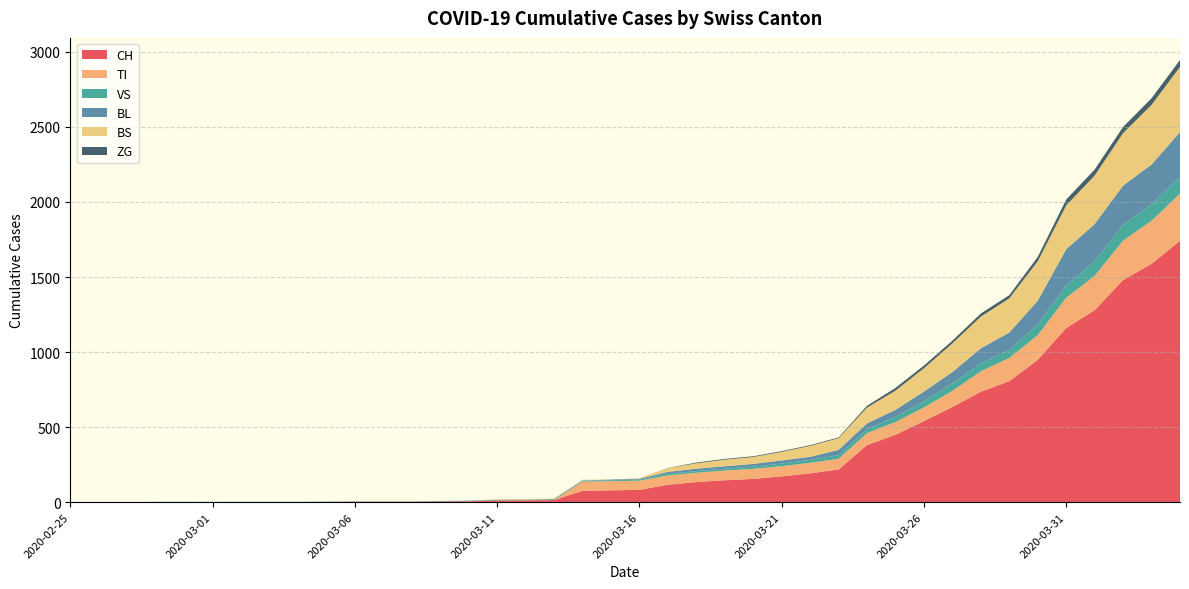

Reading left to right, what are all the values shown in this chart?

CH: 2020-02-25=0	2020-02-26=0	2020-02-27=0	2020-02-28=0	2020-02-29=0	2020-03-01=0	2020-03-02=0	2020-03-03=0	2020-03-04=0	2020-03-05=2	2020-03-06=3	2020-03-07=3	2020-03-08=3	2020-03-09=5	2020-03-10=6	2020-03-11=11	2020-03-12=12	2020-03-13=14	2020-03-14=76	2020-03-15=79	2020-03-16=82	2020-03-17=116	2020-03-18=134	2020-03-19=146	2020-03-20=155	2020-03-21=172	2020-03-22=192	2020-03-23=218	2020-03-24=380	2020-03-25=449	2020-03-26=540	2020-03-27=634	2020-03-28=736	2020-03-29=806	2020-03-30=948	2020-03-31=1160	2020-04-01=1279	2020-04-02=1480	2020-04-03=1588	2020-04-04=1742
TI: 2020-02-25=0	2020-02-26=0	2020-02-27=0	2020-02-28=0	2020-02-29=0	2020-03-01=0	2020-03-02=0	2020-03-03=0	2020-03-04=0	2020-03-05=0	2020-03-06=0	2020-03-07=0	2020-03-08=0	2020-03-09=0	2020-03-10=0	2020-03-11=0	2020-03-12=0	2020-03-13=0	2020-03-14=61	2020-03-15=61	2020-03-16=61	2020-03-17=62	2020-03-18=62	2020-03-19=65	2020-03-20=67	2020-03-21=68	2020-03-22=70	2020-03-23=71	2020-03-24=80	2020-03-25=85	2020-03-26=91	2020-03-27=107	2020-03-28=136	2020-03-29=155	2020-03-30=165	2020-03-31=202	2020-04-01=229	2020-04-02=263	2020-04-03=287	2020-04-04=314
VS: 2020-02-25=0	2020-02-26=0	2020-02-27=0	2020-02-28=2	2020-02-29=2	2020-03-01=2	2020-03-02=2	2020-03-03=2	2020-03-04=2	2020-03-05=2	2020-03-06=2	2020-03-07=2	2020-03-08=2	2020-03-09=2	2020-03-10=2	2020-03-11=3	2020-03-12=3	2020-03-13=5	2020-03-14=6	2020-03-15=6	2020-03-16=8	2020-03-17=11	2020-03-18=11	2020-03-19=12	2020-03-20=15	2020-03-21=17	2020-03-22=19	2020-03-23=24	2020-03-24=25	2020-03-25=35	2020-03-26=41	2020-03-27=50	2020-03-28=53	2020-03-29=54	2020-03-30=71	2020-03-31=81	2020-04-01=96	2020-04-02=104	2020-04-03=109	2020-04-04=112
BL: 2020-02-25=0	2020-02-26=0	2020-02-27=0	2020-02-28=0	2020-02-29=0	2020-03-01=0	2020-03-02=0	2020-03-03=0	2020-03-04=0	2020-03-05=0	2020-03-06=0	2020-03-07=0	2020-03-08=0	2020-03-09=1	2020-03-10=2	2020-03-11=2	2020-03-12=2	2020-03-13=2	2020-03-14=2	2020-03-15=5	2020-03-16=5	2020-03-17=13	2020-03-18=16	2020-03-19=16	2020-03-20=18	2020-03-21=21	2020-03-22=21	2020-03-23=35	2020-03-24=40	2020-03-25=46	2020-03-26=65	2020-03-27=76	2020-03-28=100	2020-03-29=115	2020-03-30=158	2020-03-31=242	2020-04-01=249	2020-04-02=262	2020-04-03=266	2020-04-04=298
BS: 2020-02-25=0	2020-02-26=0	2020-02-27=0	2020-02-28=0	2020-02-29=0	2020-03-01=0	2020-03-02=0	2020-03-03=0	2020-03-04=0	2020-03-05=0	2020-03-06=0	2020-03-07=0	2020-03-08=0	2020-03-09=0	2020-03-10=0	2020-03-11=4	2020-03-12=4	2020-03-13=4	2020-03-14=4	2020-03-15=0	2020-03-16=4	2020-03-17=25	2020-03-18=36	2020-03-19=44	2020-03-20=46	2020-03-21=57	2020-03-22=73	2020-03-23=78	2020-03-24=105	2020-03-25=128	2020-03-26=155	2020-03-27=191	2020-03-28=211	2020-03-29=228	2020-03-30=263	2020-03-31=292	2020-04-01=323	2020-04-02=350	2020-04-03=397	2020-04-04=434
ZG: 2020-02-25=0	2020-02-26=0	2020-02-27=0	2020-02-28=0	2020-02-29=0	2020-03-01=0	2020-03-02=0	2020-03-03=0	2020-03-04=0	2020-03-05=0	2020-03-06=0	2020-03-07=0	2020-03-08=0	2020-03-09=0	2020-03-10=0	2020-03-11=0	2020-03-12=0	2020-03-13=0	2020-03-14=0	2020-03-15=0	2020-03-16=0	2020-03-17=1	2020-03-18=5	2020-03-19=5	2020-03-20=5	2020-03-21=5	2020-03-22=5	2020-03-23=5	2020-03-24=12	2020-03-25=18	2020-03-26=18	2020-03-27=18	2020-03-28=21	2020-03-29=21	2020-03-30=29	2020-03-31=39	2020-04-01=40	2020-04-02=41	2020-04-03=44	2020-04-04=46